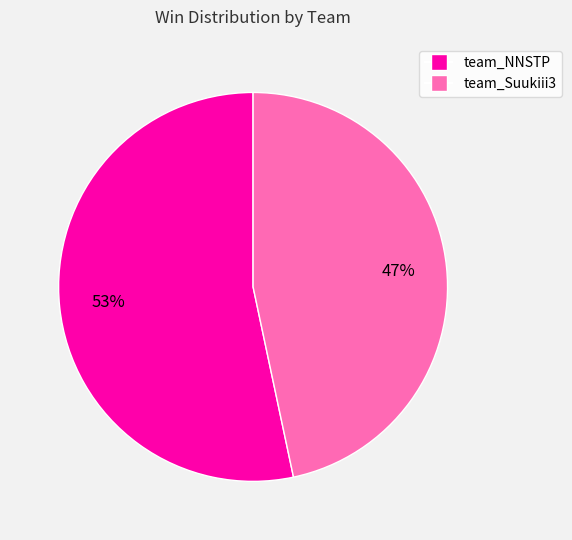

Between team_NNSTP and team_Suukiii3, which is larger?

team_NNSTP